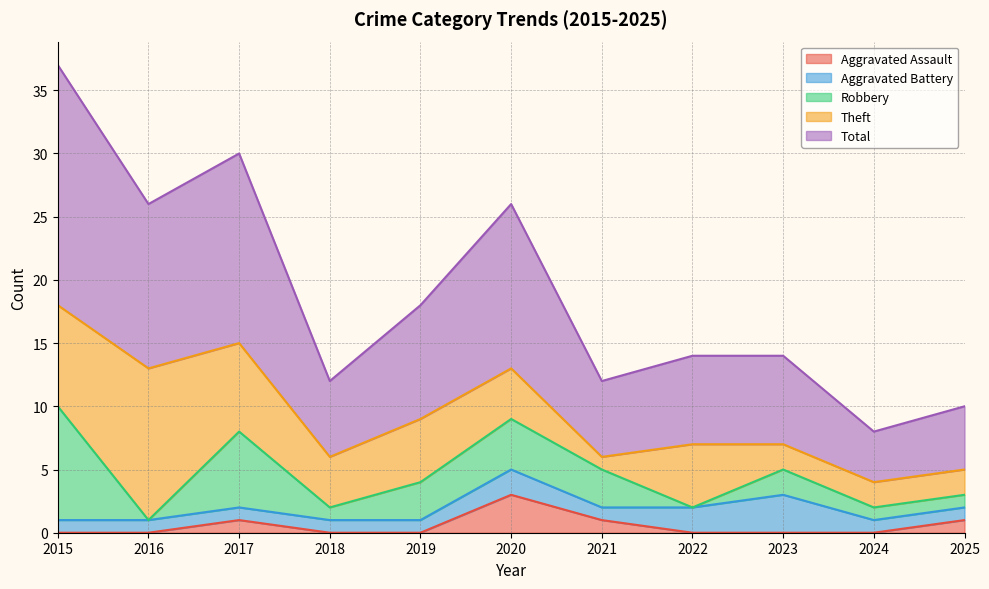

How many interior local peaks does the Total series have?

2